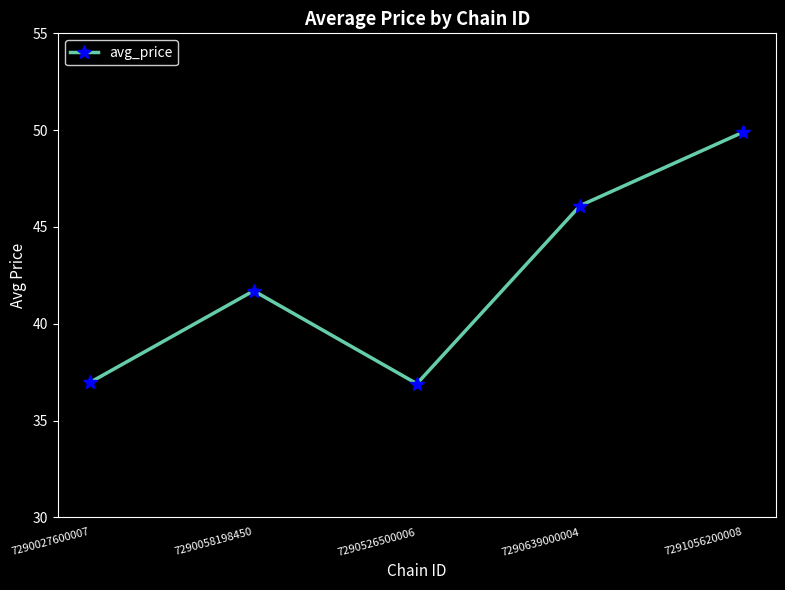

What is the value of the 3rd point from the left?

36.9